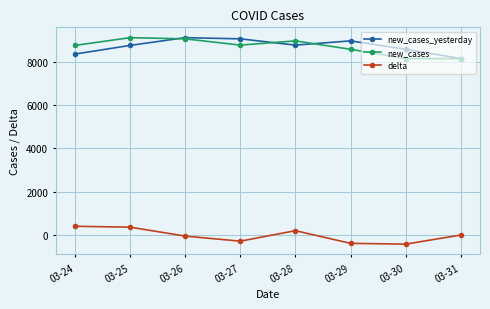

Where is the first local minimum for new_cases_yesterday?

03-28